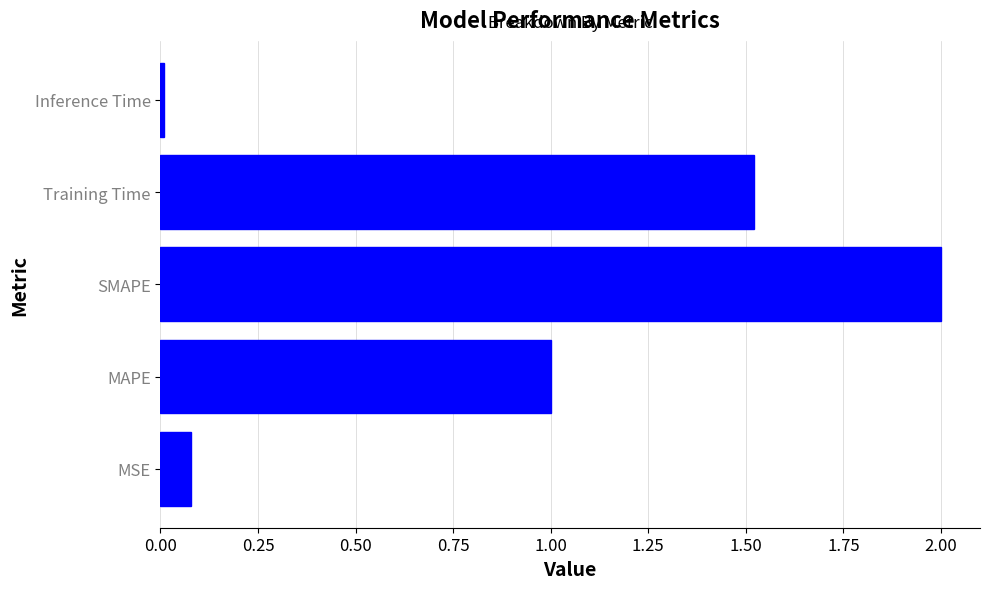

Is it true that the value at Training Time is 0.6?

False